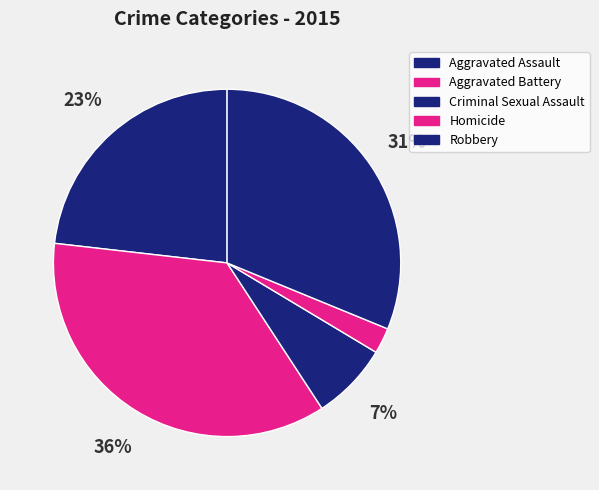

Is there any slice that represents more than half of the pie?

No